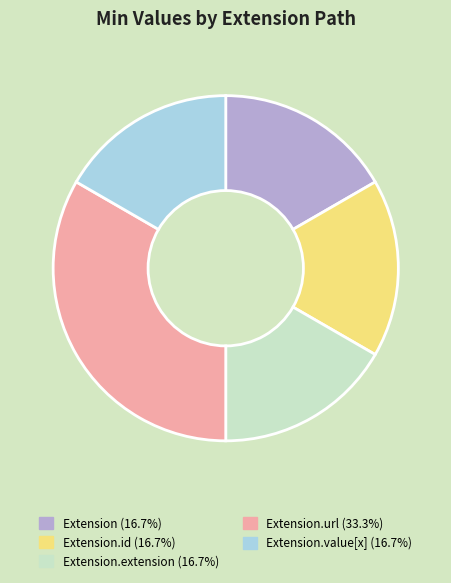

Do Extension.value[x] (16.7%) and Extension.id (16.7%) together represent more than half of the pie?

No